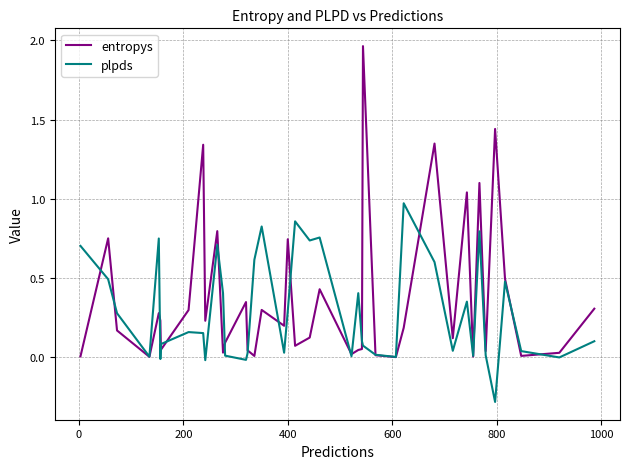

Rank the series by their maximum value, from lowest to highest.

plpds, entropys